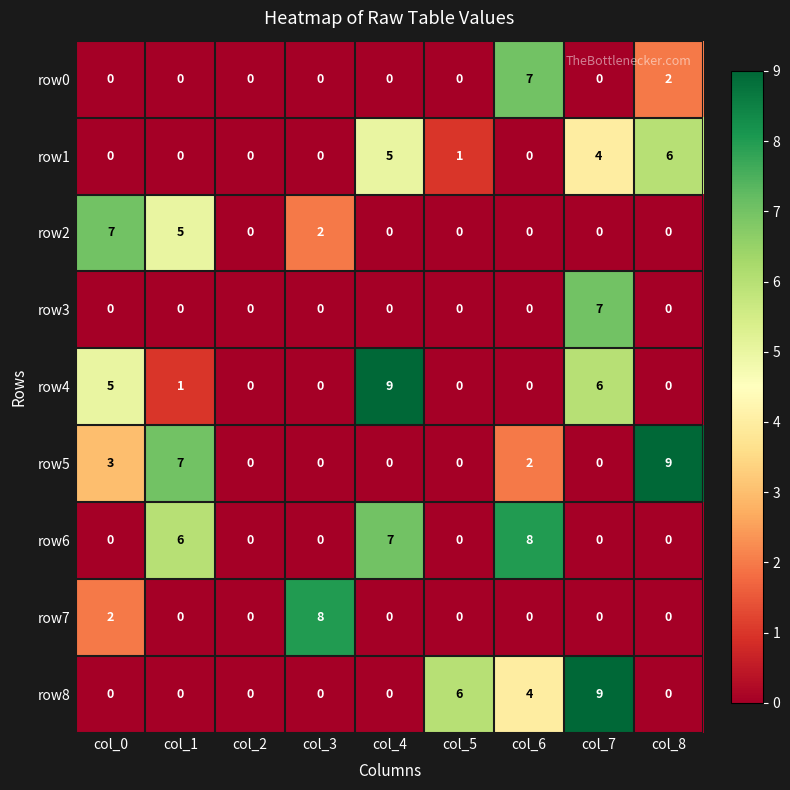

Which series changed the most between col_5 and col_8?

row5